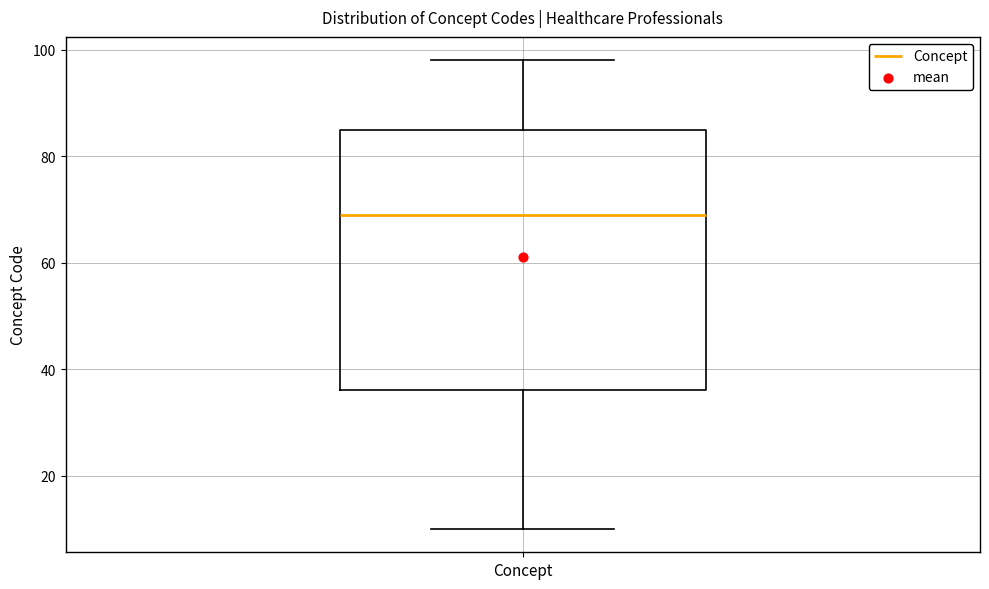

Where is the lower edge of the box for Concept on the y-axis? The values are not printed on the chart, so give them approximately, as read against the axis.

36